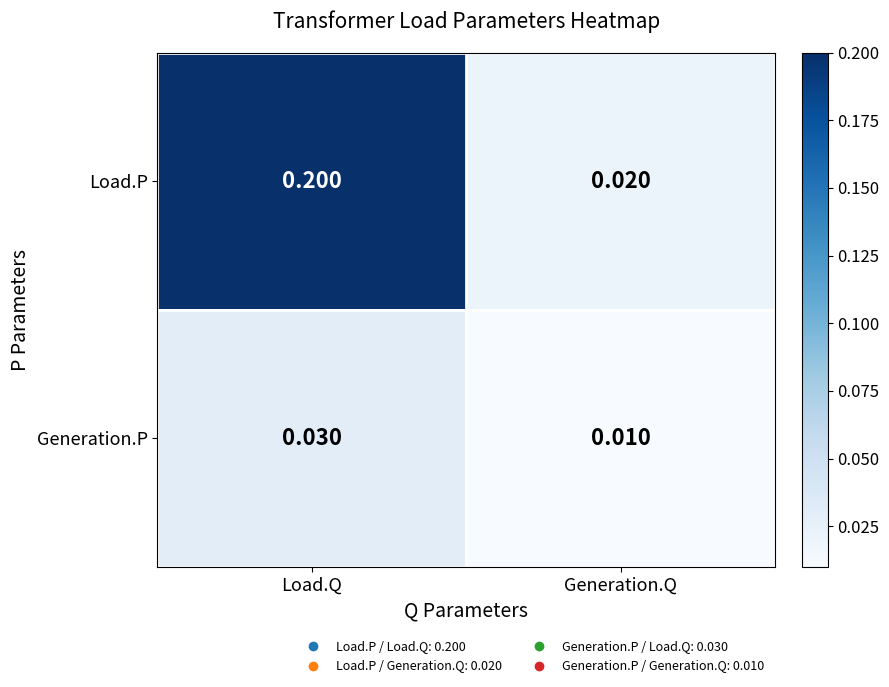

Which series has the largest total across all categories?

Load.P